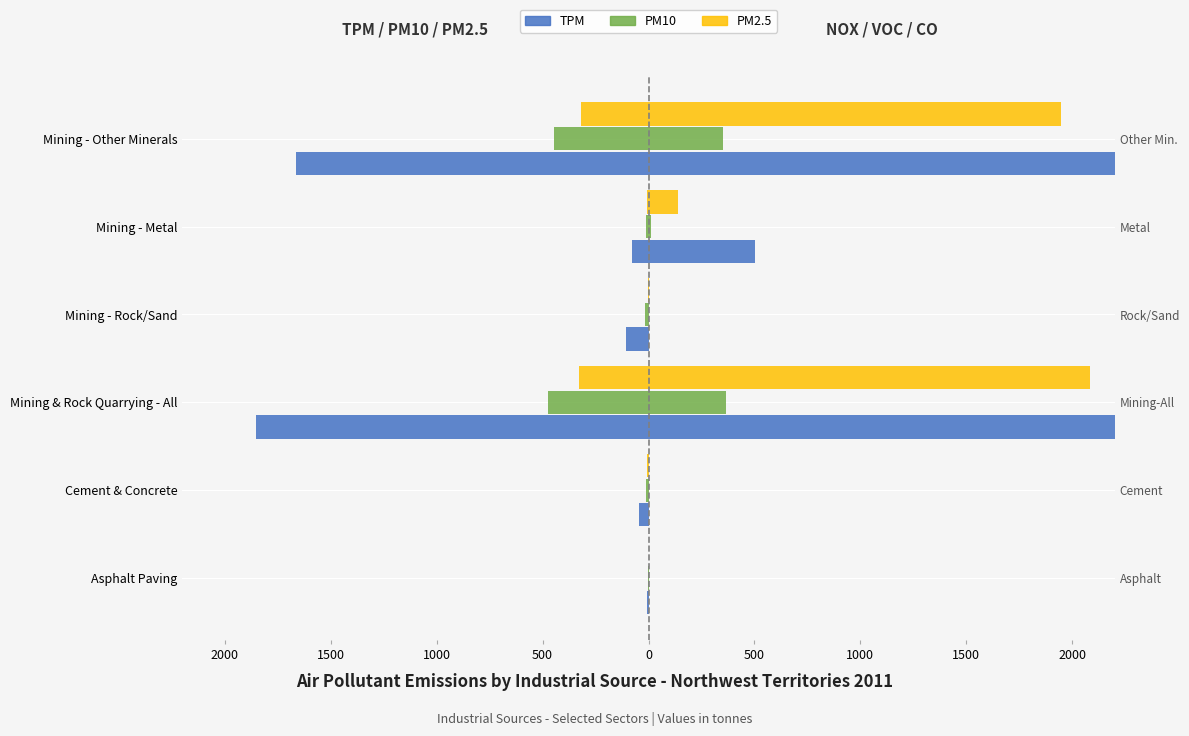

At Cement & Concrete, list the series in order from largest to smallest.

NOX, VOC, CO, PM2.5, PM10, TPM